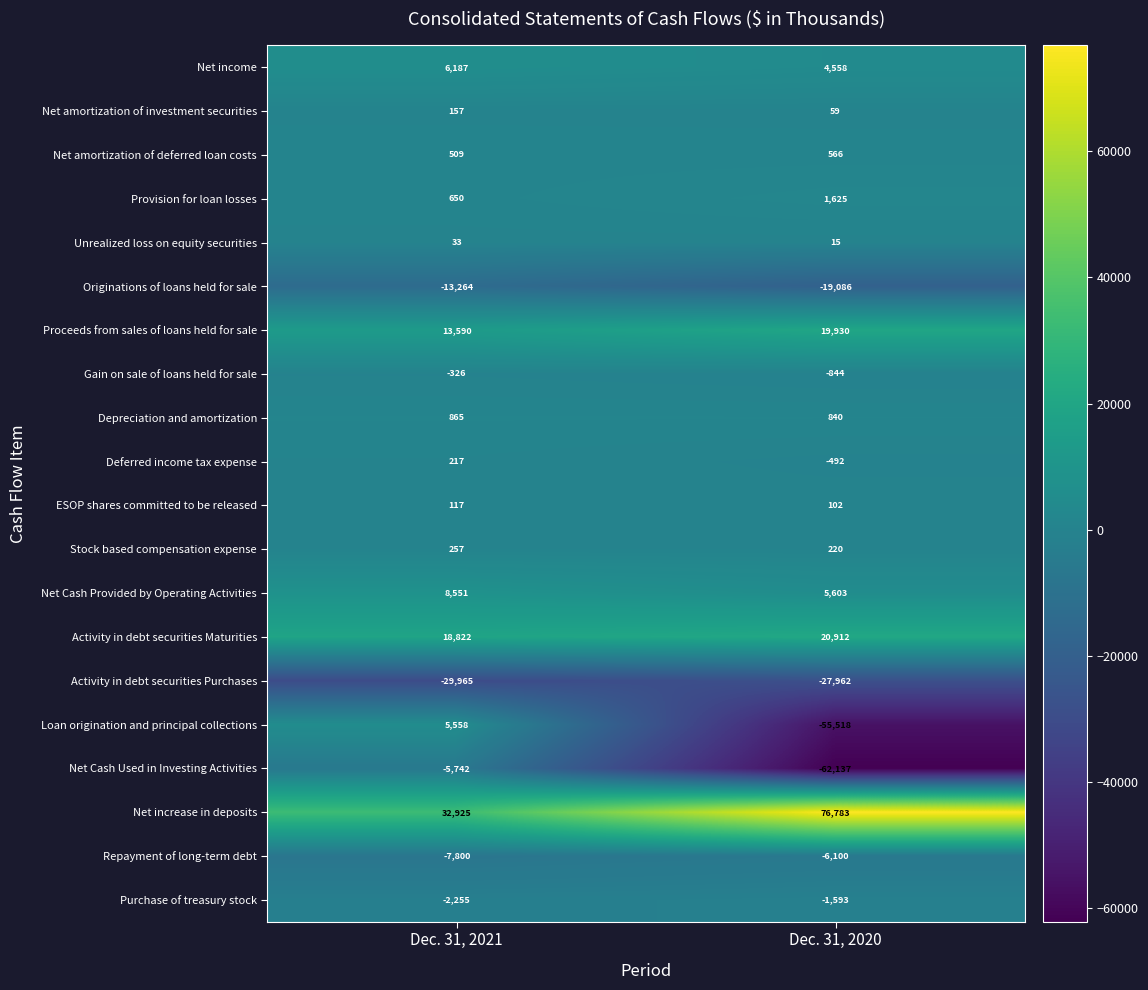

What is the difference between the maximum and minimum values in the Net amortization of investment securities series?

98